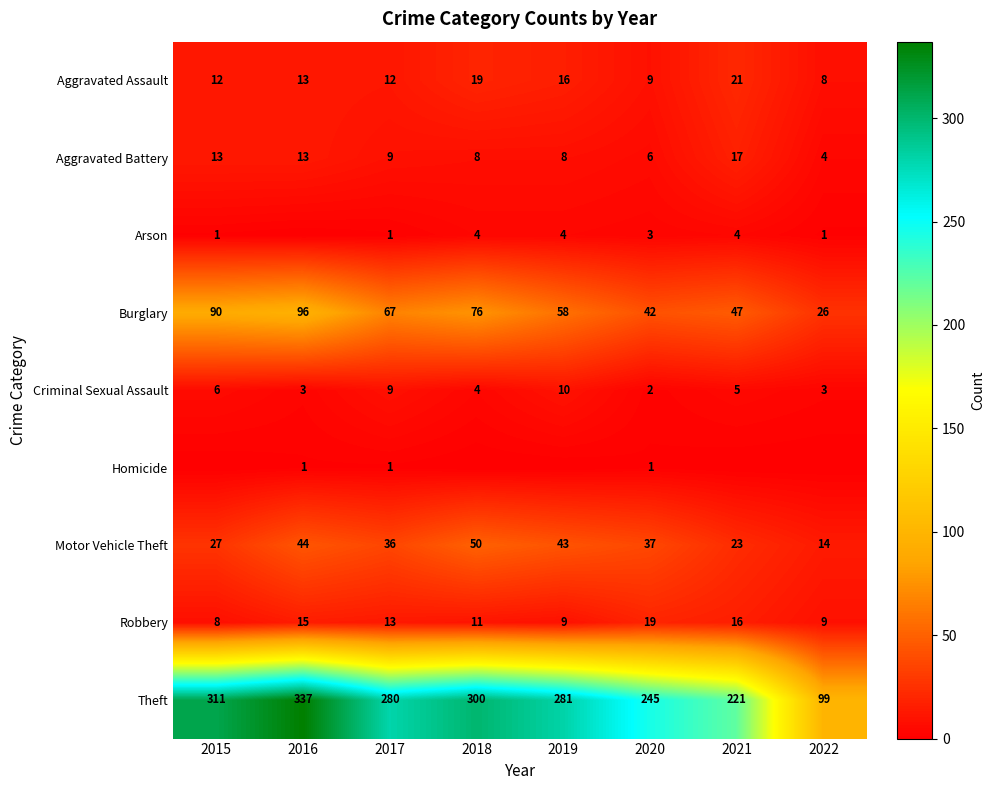

What is the average value of the Aggravated Battery series?

10